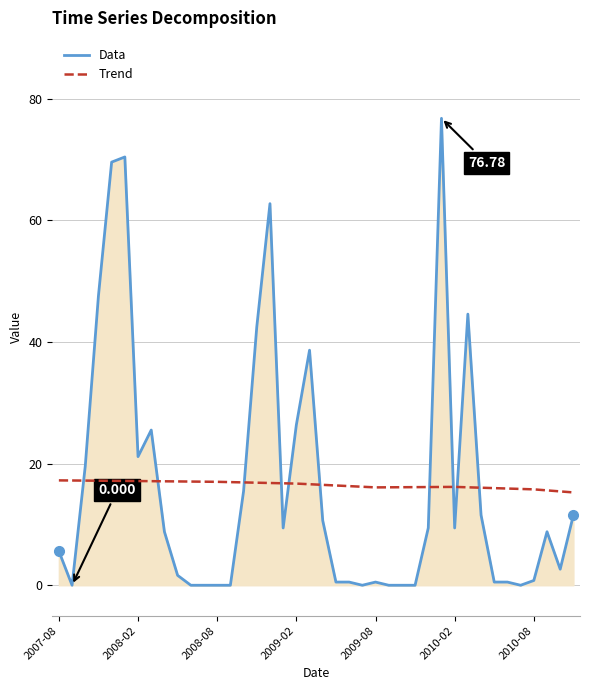

What is the greatest value displayed?

76.8